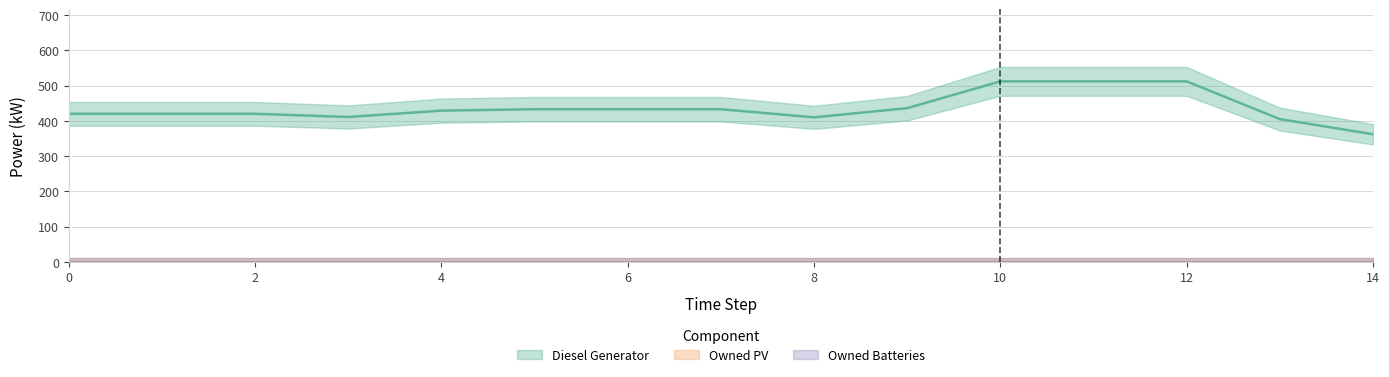

List the series in order of their peak value, lowest first.

Owned PV, Owned Batteries, Diesel Generator